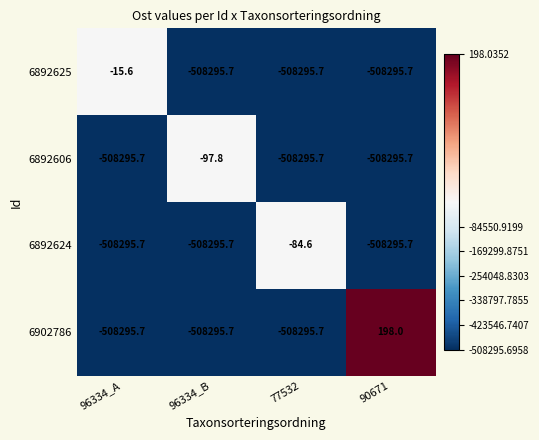

At which category does the chart reach its peak across all series?

90671